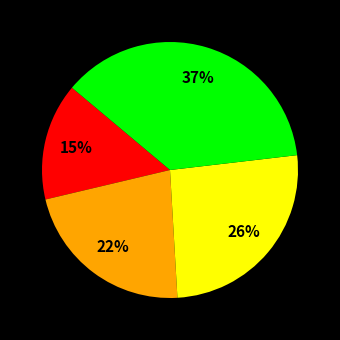

Does any single category account for the majority?

No